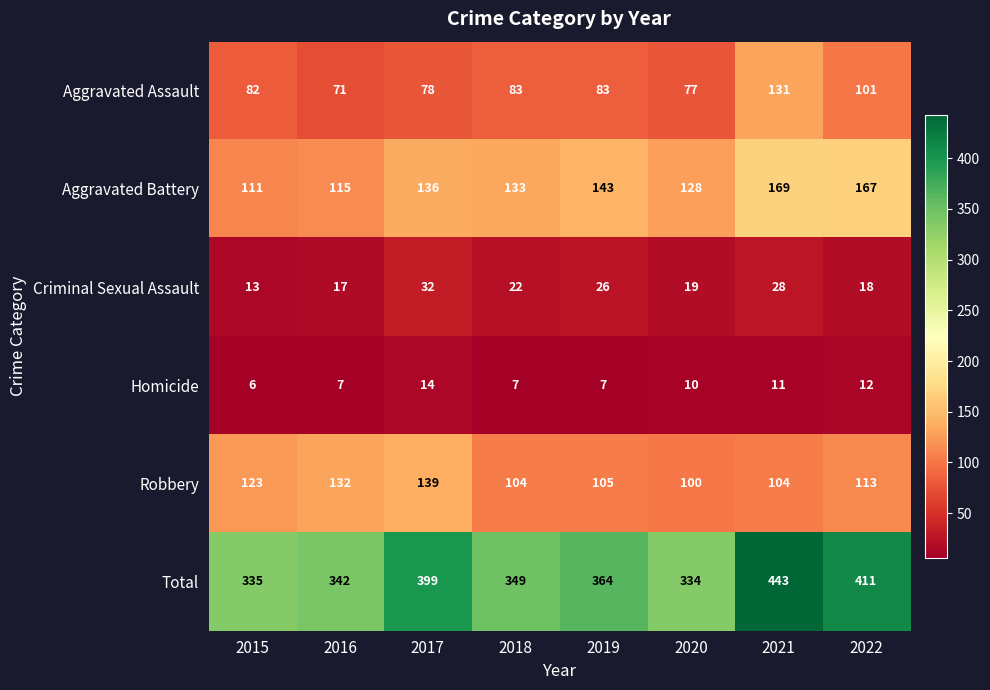

Is the value of Aggravated Assault at 2015 greater than the value of Robbery at 2019?

No